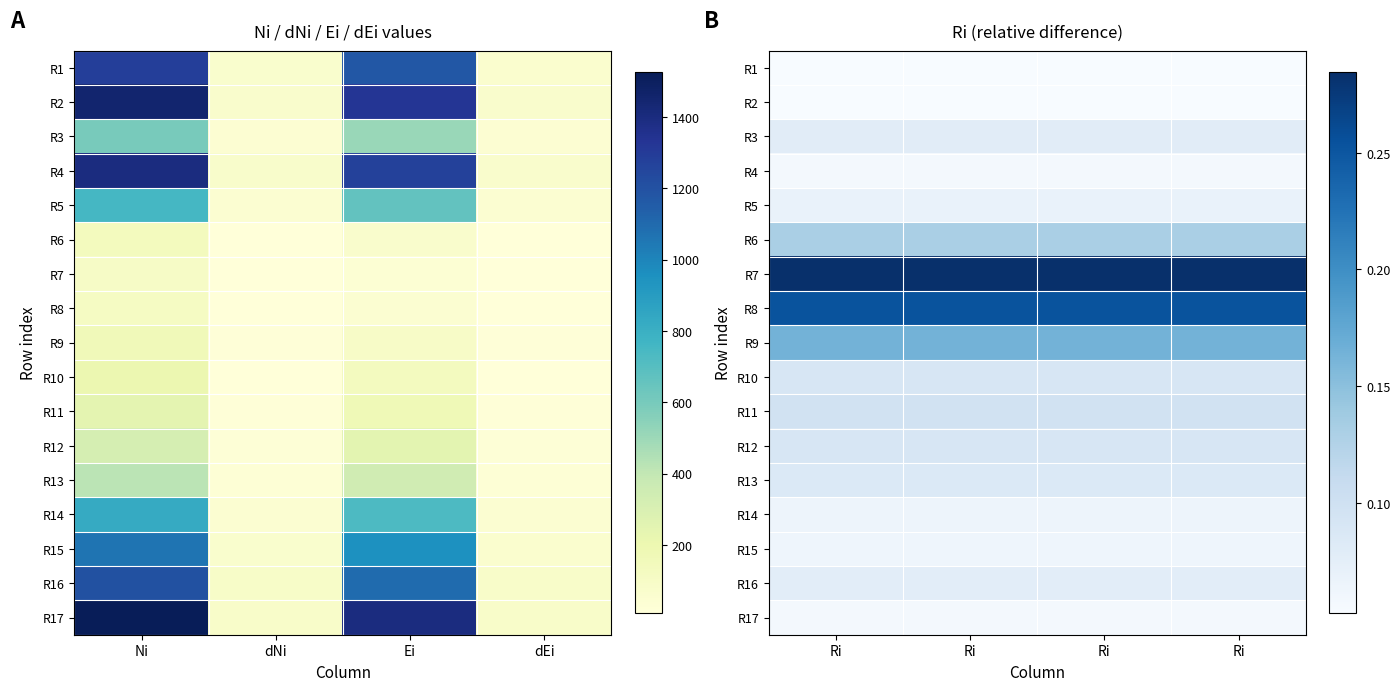

List the series in order of their peak value, highest first.

R7, R8, R9, R6, R11, R10, R12, R13, R3, R16, R5, R14, R15, R17, R4, R1, R2